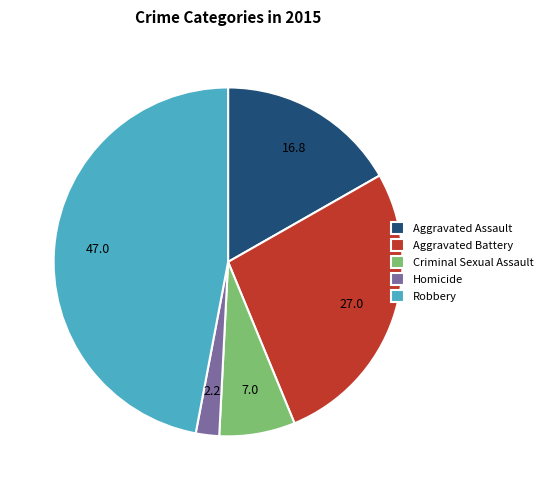

Is Homicide the majority of the pie?

No